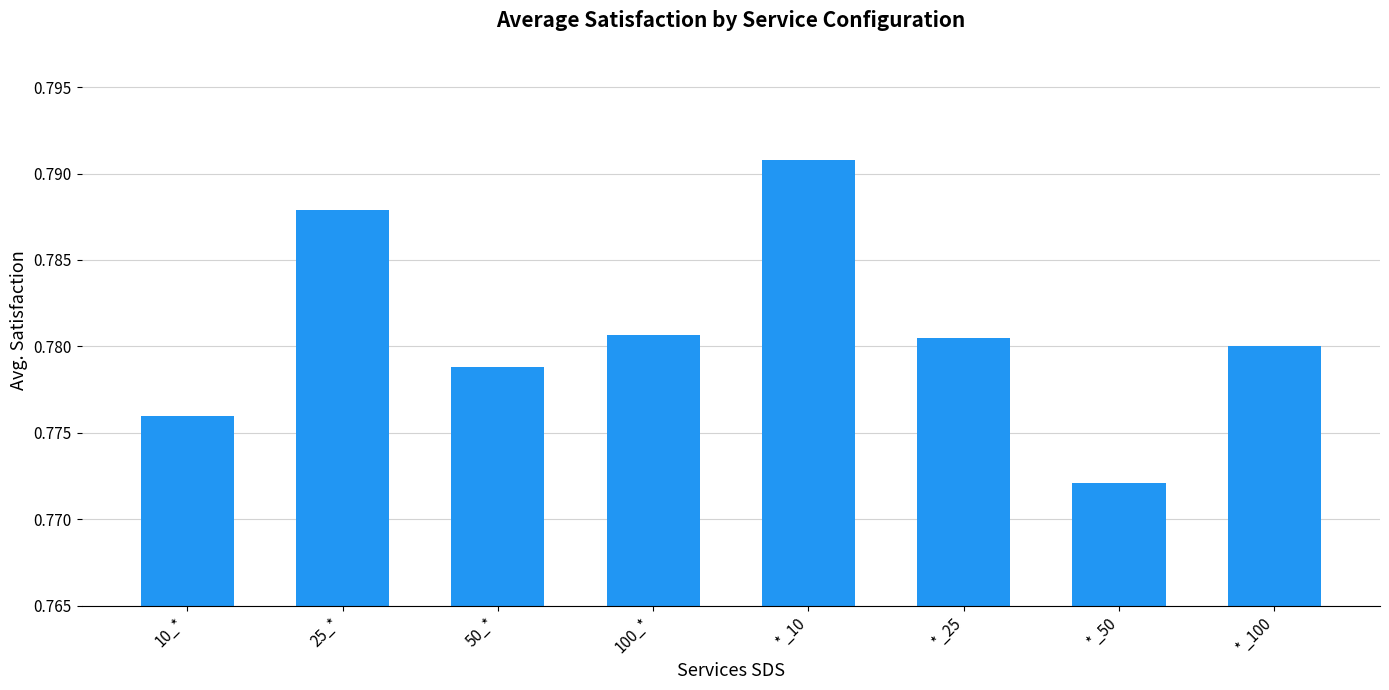

Between 100_* and *_50, which is larger?

100_*